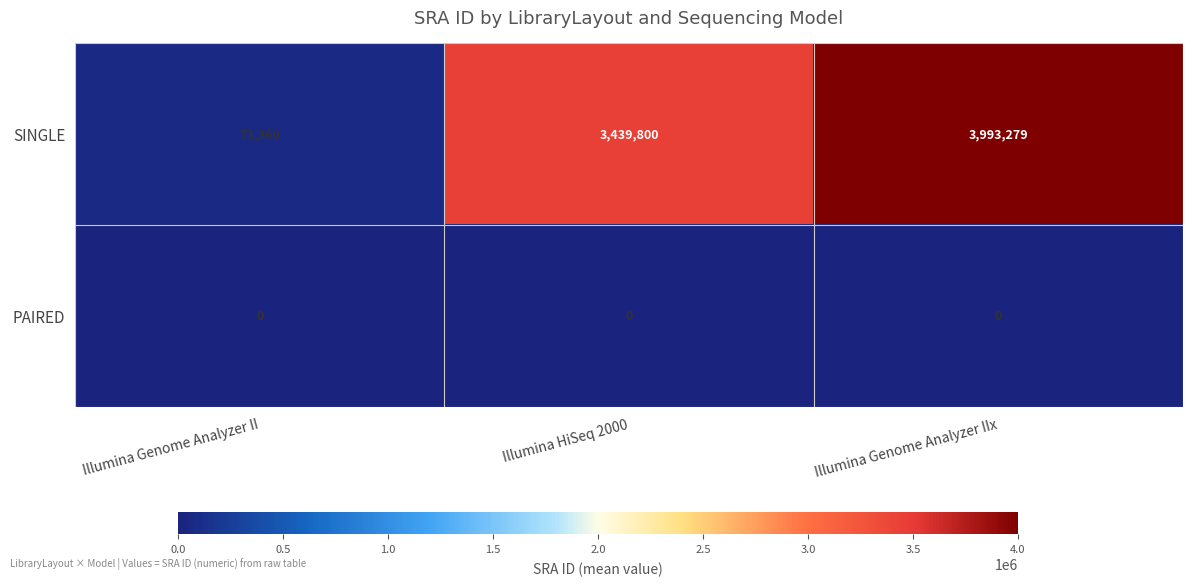

At which category does the chart reach its peak across all series?

Illumina Genome Analyzer IIx